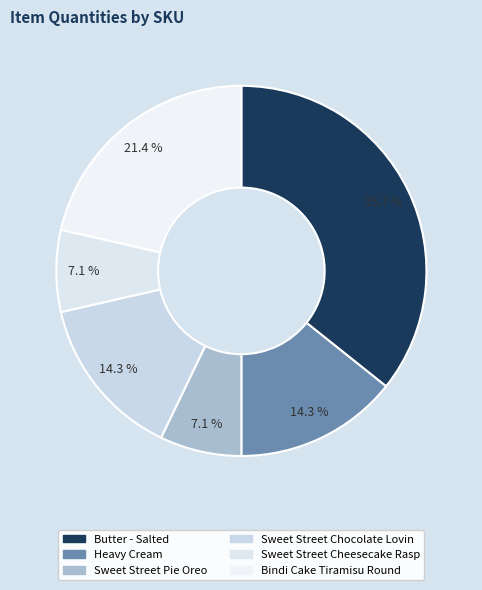

Count the number of slices in the pie.

6